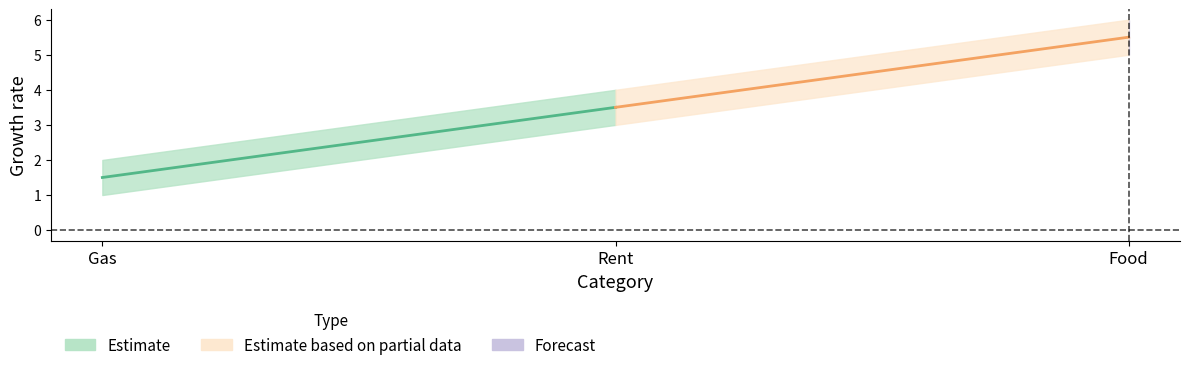

Which series has the largest range (max minus min)?

col_1